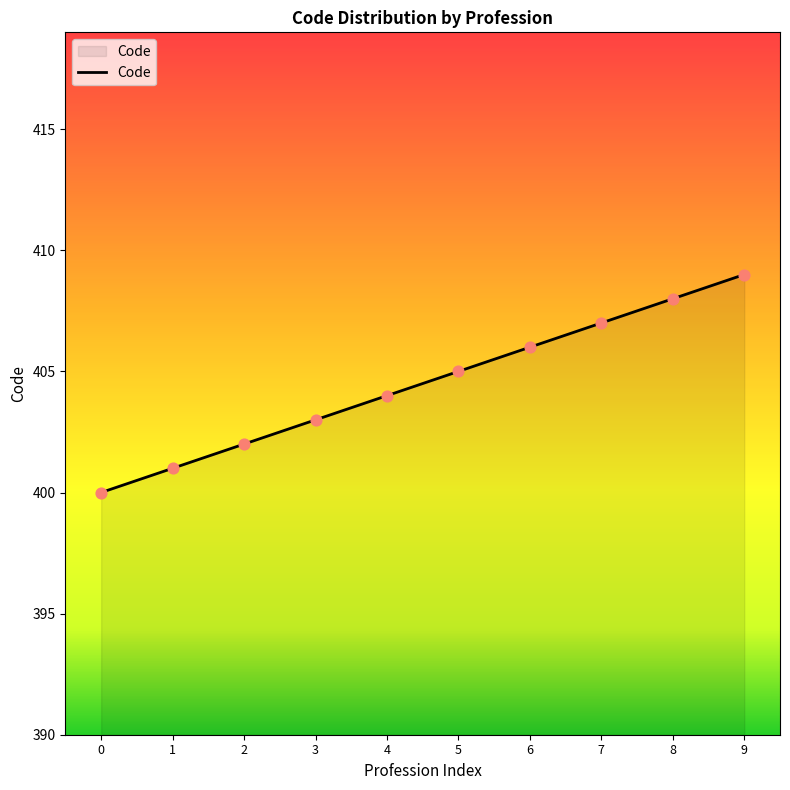

What is the change in value from 1 to 2?

+1